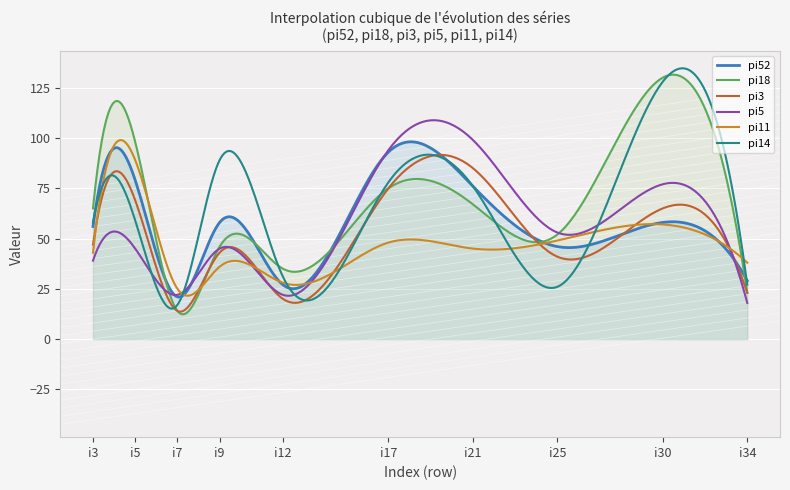

Which series has the widest spread of values?

pi18